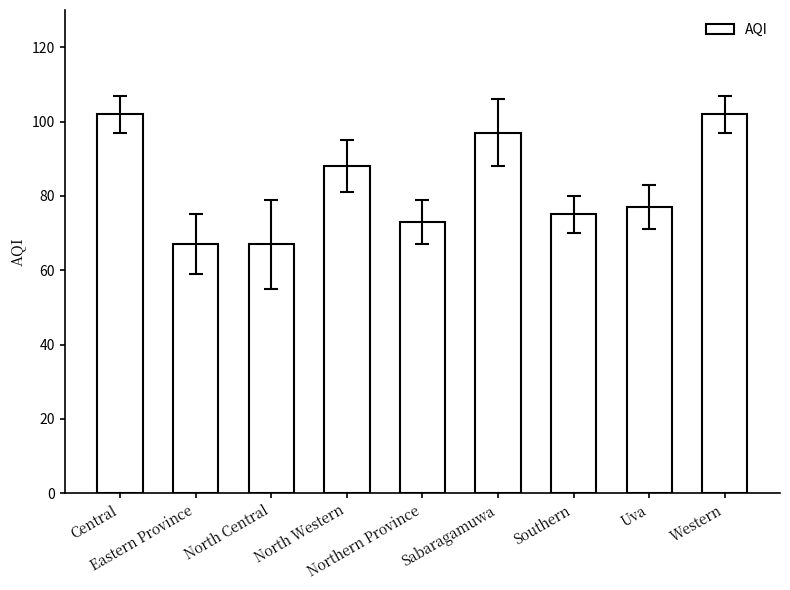

What is the difference between the maximum and second lowest values?

35